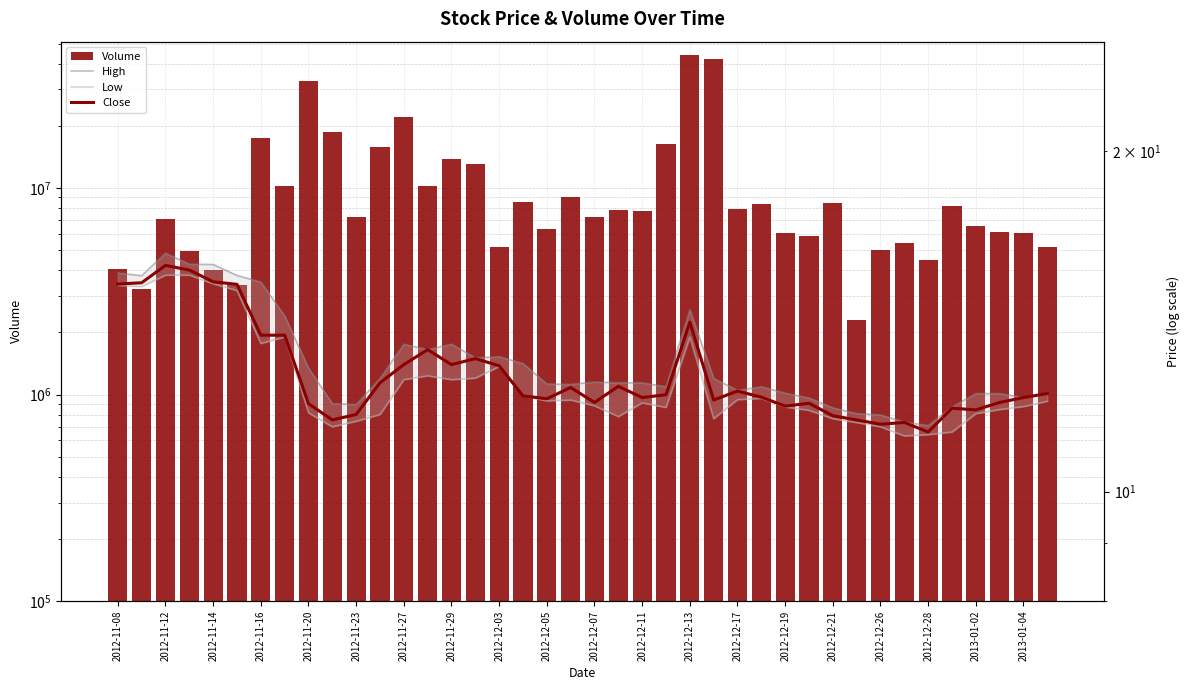

Is it true that High equals 17.0 at 2013-01-04?

False